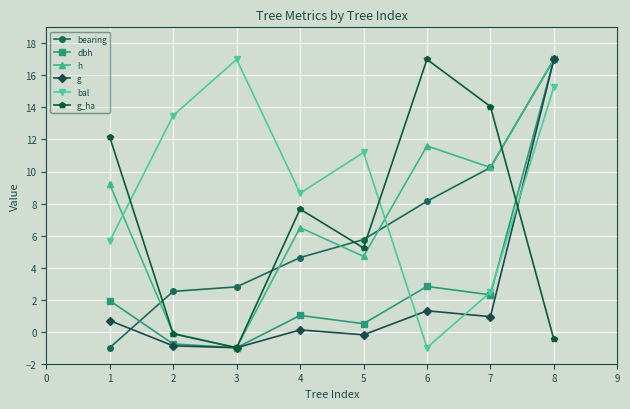

What is the maximum value for h?

17.0